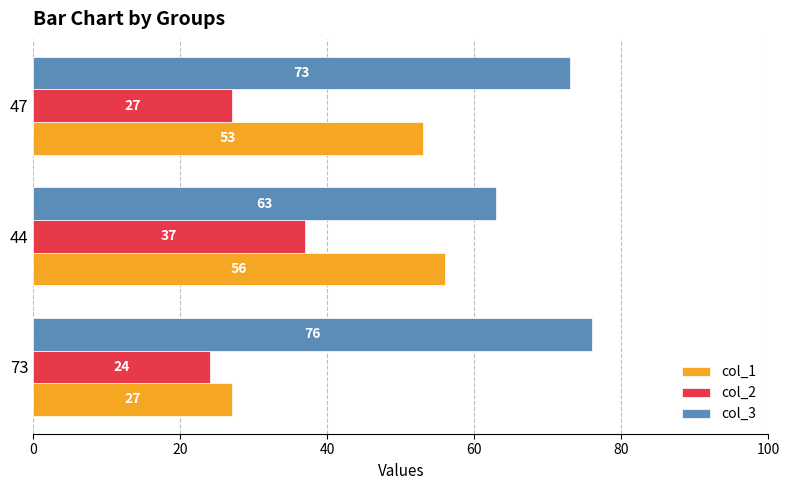

At which category is the sum across all series the highest?

44